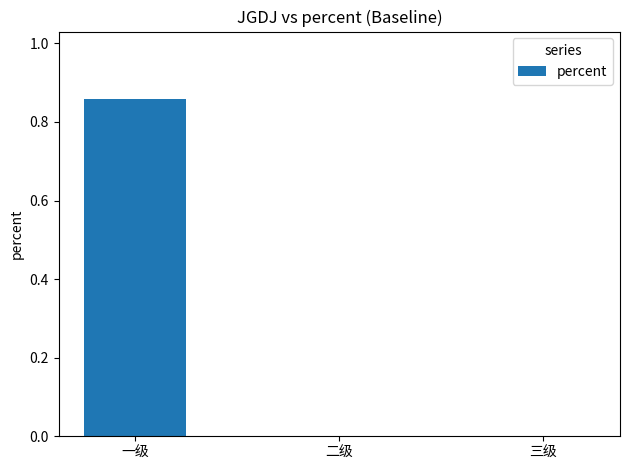

Are the bars grouped side by side (vs. stacked)?

No